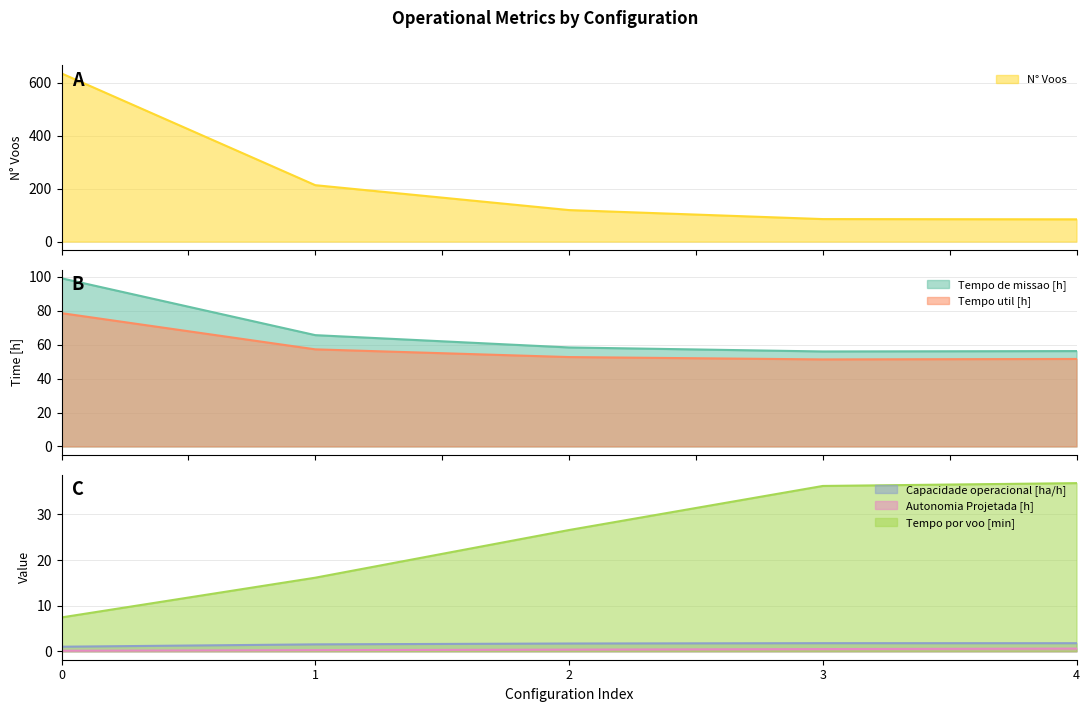

True or false: Capacidade operacional [ha/h] and Tempo util [h] intersect in this chart.

False